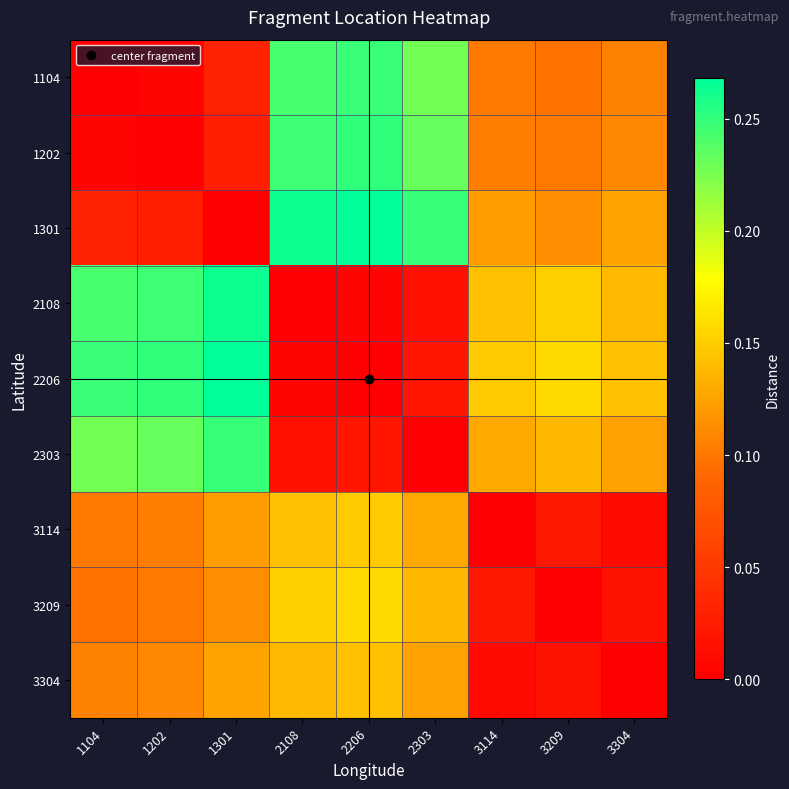

Reading right to left, what are all the values shown in this chart?

1104: 3304=0.1	3209=0.1	3114=0.1	2303=0.2	2206=0.2	2108=0.2	1301=0.0	1202=0.0	1104=0.0
1202: 3304=0.1	3209=0.1	3114=0.1	2303=0.2	2206=0.3	2108=0.2	1301=0.0	1202=0.0	1104=0.0
1301: 3304=0.1	3209=0.1	3114=0.1	2303=0.2	2206=0.3	2108=0.3	1301=0.0	1202=0.0	1104=0.0
2108: 3304=0.1	3209=0.2	3114=0.1	2303=0.0	2206=0.0	2108=0.0	1301=0.3	1202=0.2	1104=0.2
2206: 3304=0.1	3209=0.2	3114=0.1	2303=0.0	2206=0.0	2108=0.0	1301=0.3	1202=0.3	1104=0.2
2303: 3304=0.1	3209=0.1	3114=0.1	2303=0.0	2206=0.0	2108=0.0	1301=0.2	1202=0.2	1104=0.2
3114: 3304=0.0	3209=0.0	3114=0.0	2303=0.1	2206=0.1	2108=0.1	1301=0.1	1202=0.1	1104=0.1
3209: 3304=0.0	3209=0.0	3114=0.0	2303=0.1	2206=0.2	2108=0.2	1301=0.1	1202=0.1	1104=0.1
3304: 3304=0.0	3209=0.0	3114=0.0	2303=0.1	2206=0.1	2108=0.1	1301=0.1	1202=0.1	1104=0.1